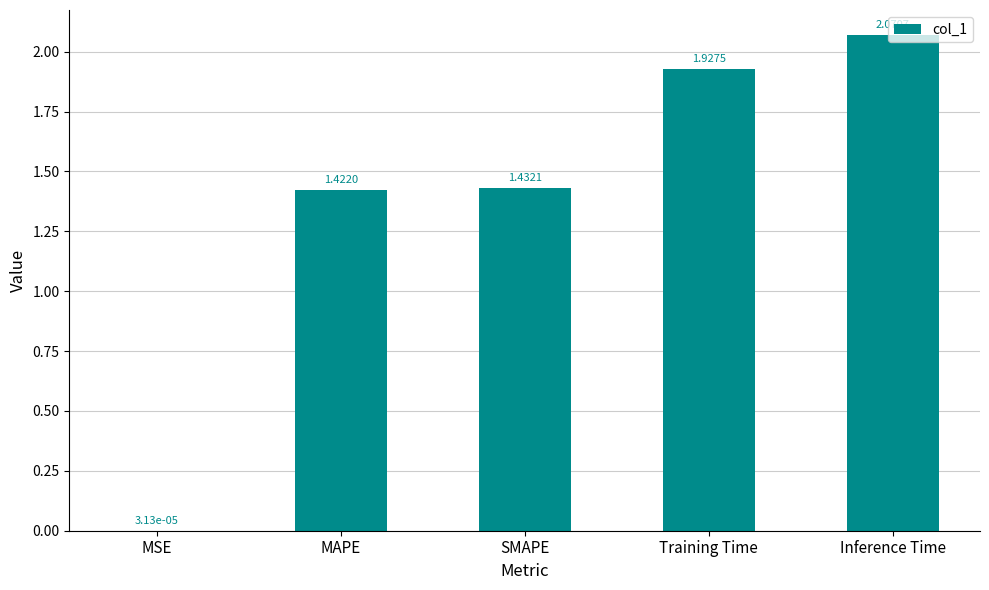

Which category has the highest value across all series?

Inference Time